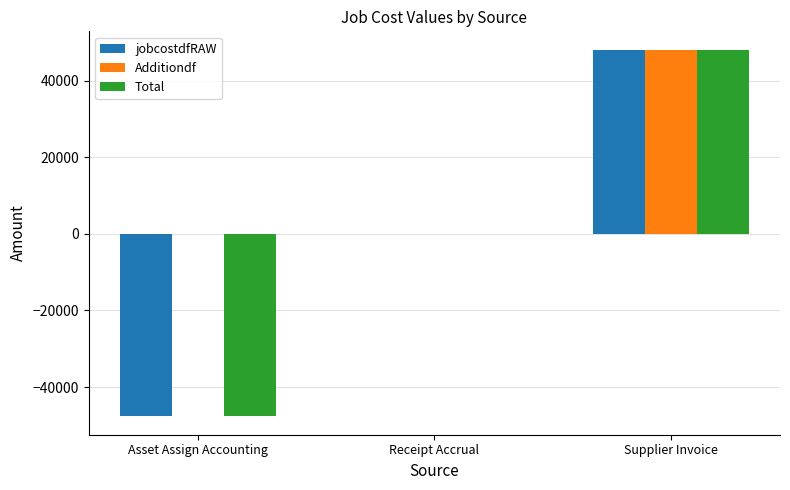

What is the difference between the jobcostdfRAW values at Supplier Invoice and Asset Assign Accounting?

95690.2